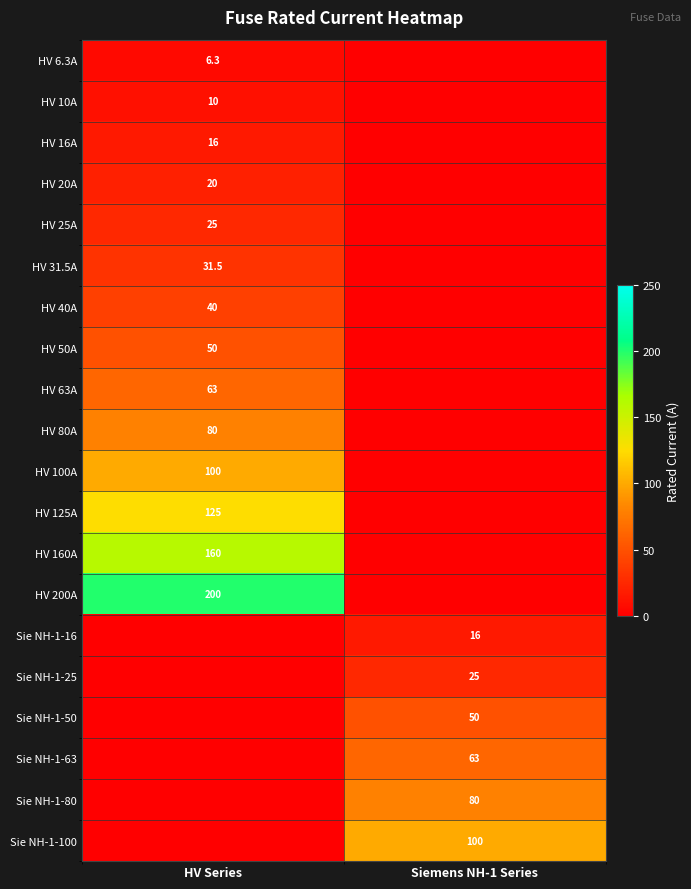

Is it true that Sie NH-1-16 equals 16.0 at Siemens NH-1 Series?

True